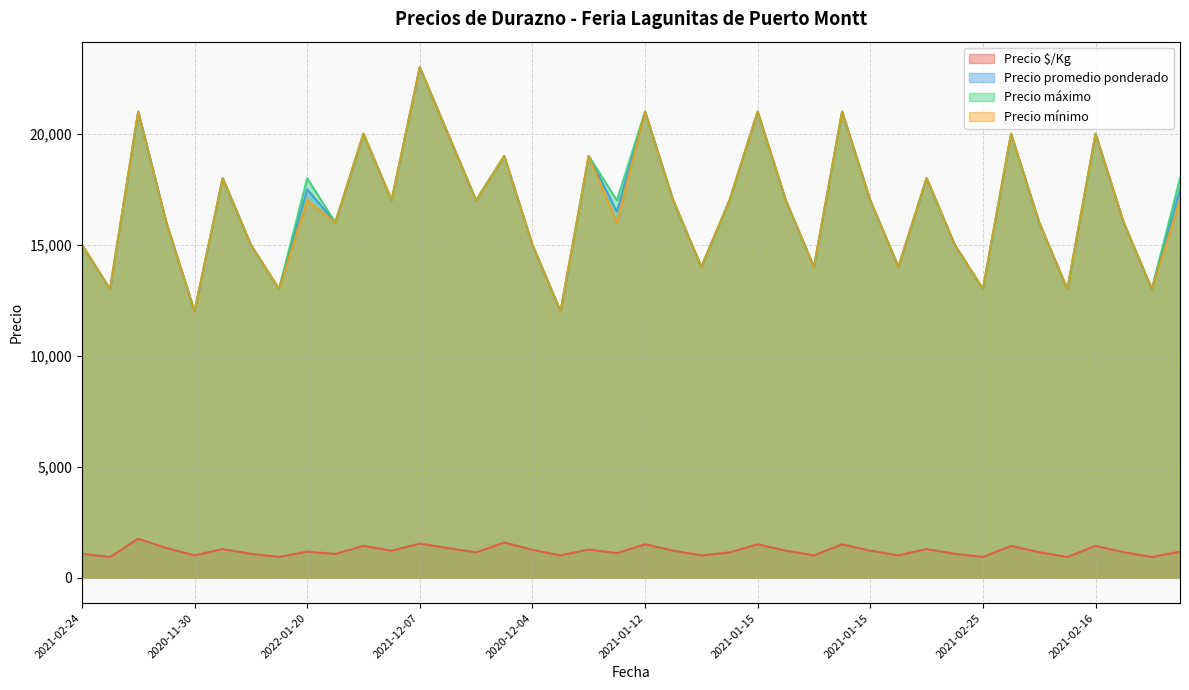

The Precio $/Kg series shows 1641 at 2022-01-14. True or false?

False